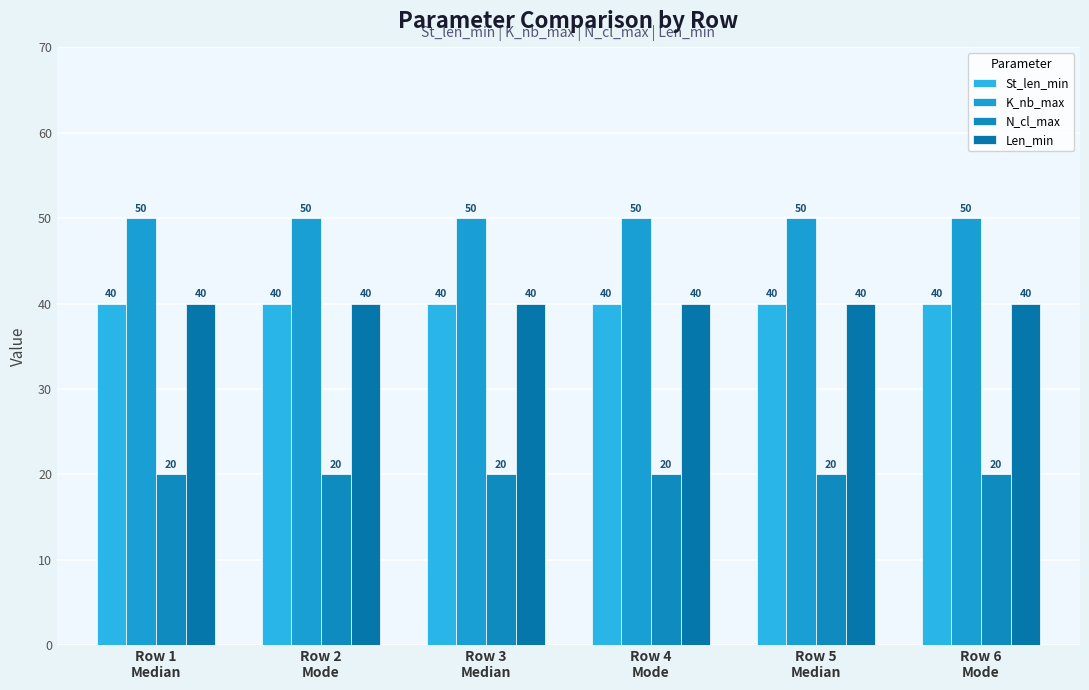

How many bars are there in each group?

4